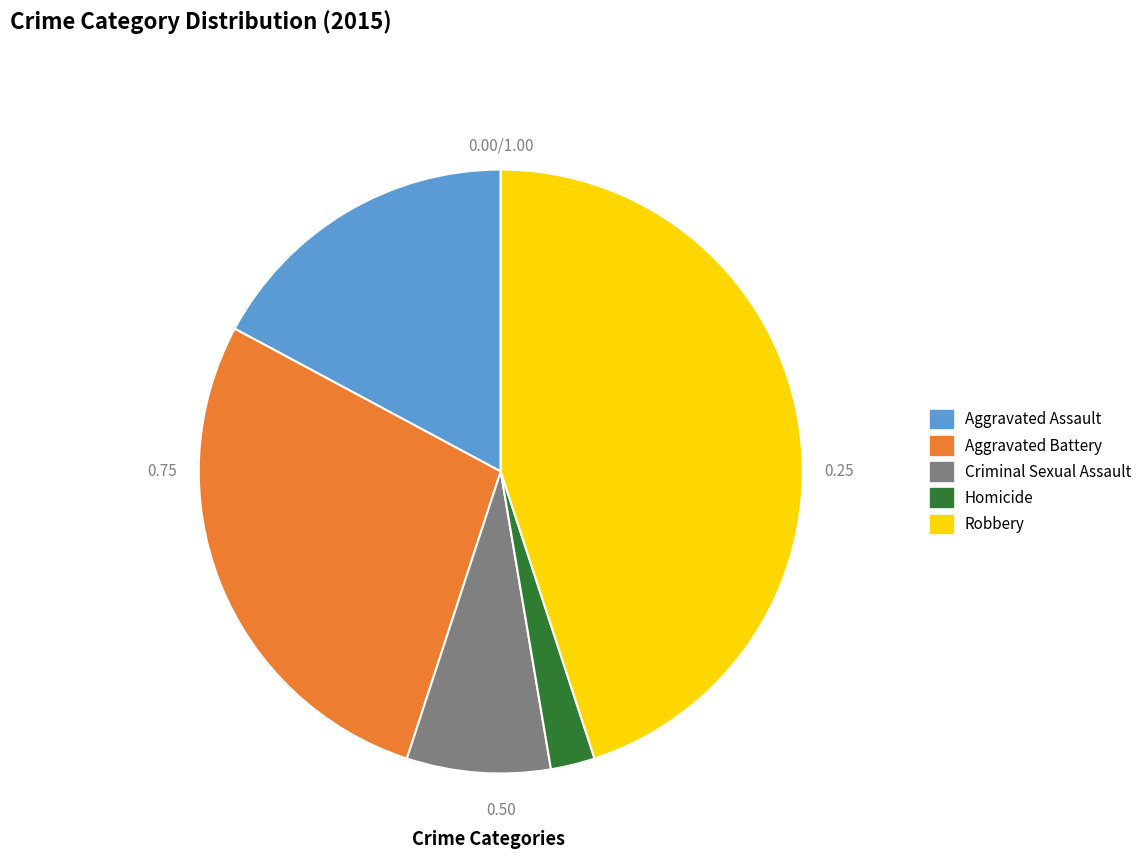

Which has a higher value, Homicide or Aggravated Assault?

Aggravated Assault